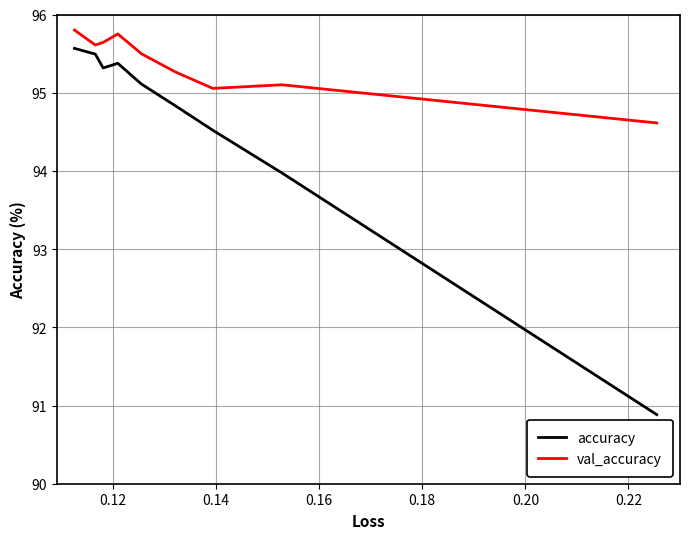

What is the difference between the maximum and minimum values in the accuracy series?

4.7